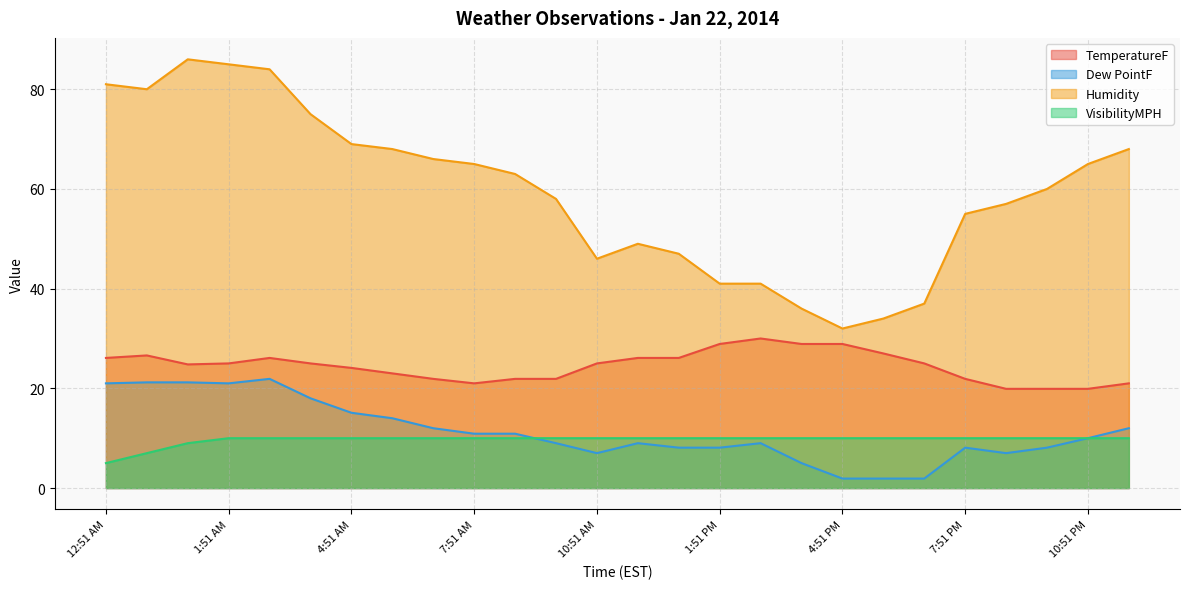

The value of VisibilityMPH at 6:51 PM is 10.0. True or false?

True